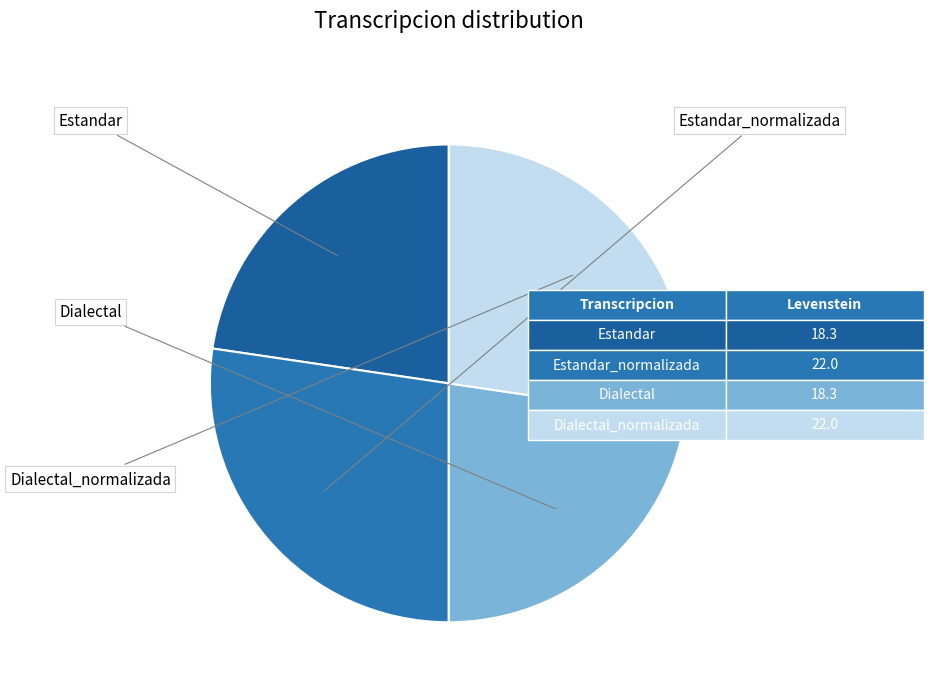

Does any single category account for the majority?

No